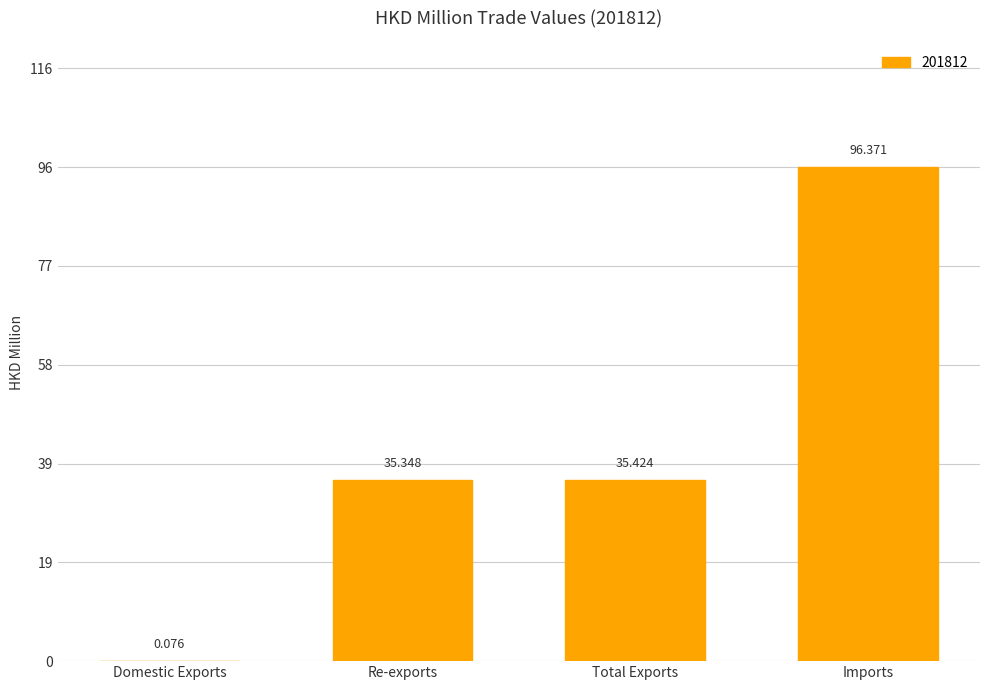

At which label does the data first exceed 35?

Re-exports